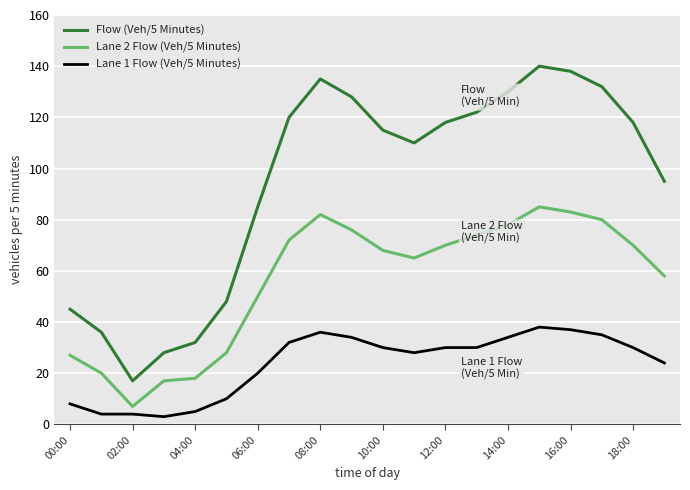

Which series has the largest range (max minus min)?

Flow (Veh/5 Minutes)